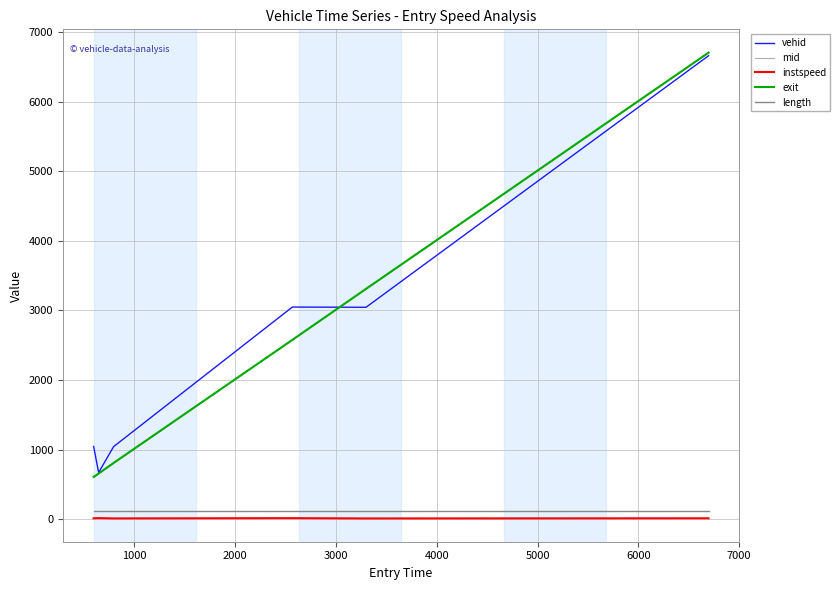

Which series has the widest spread of values?

exit